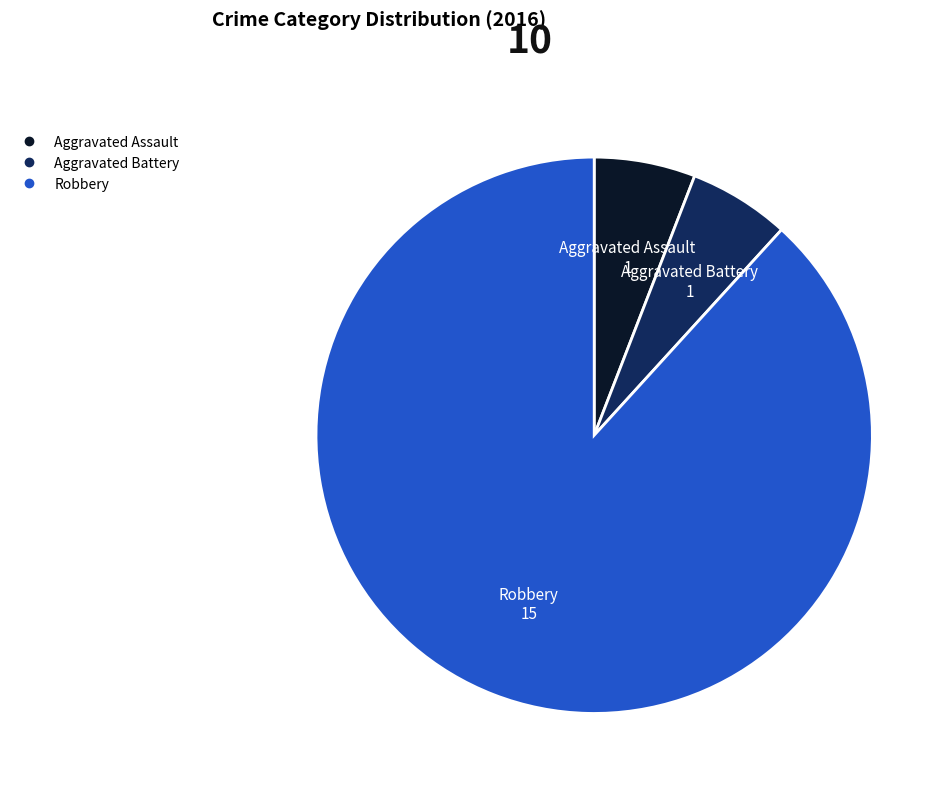

Is there any slice that represents more than half of the pie?

Yes